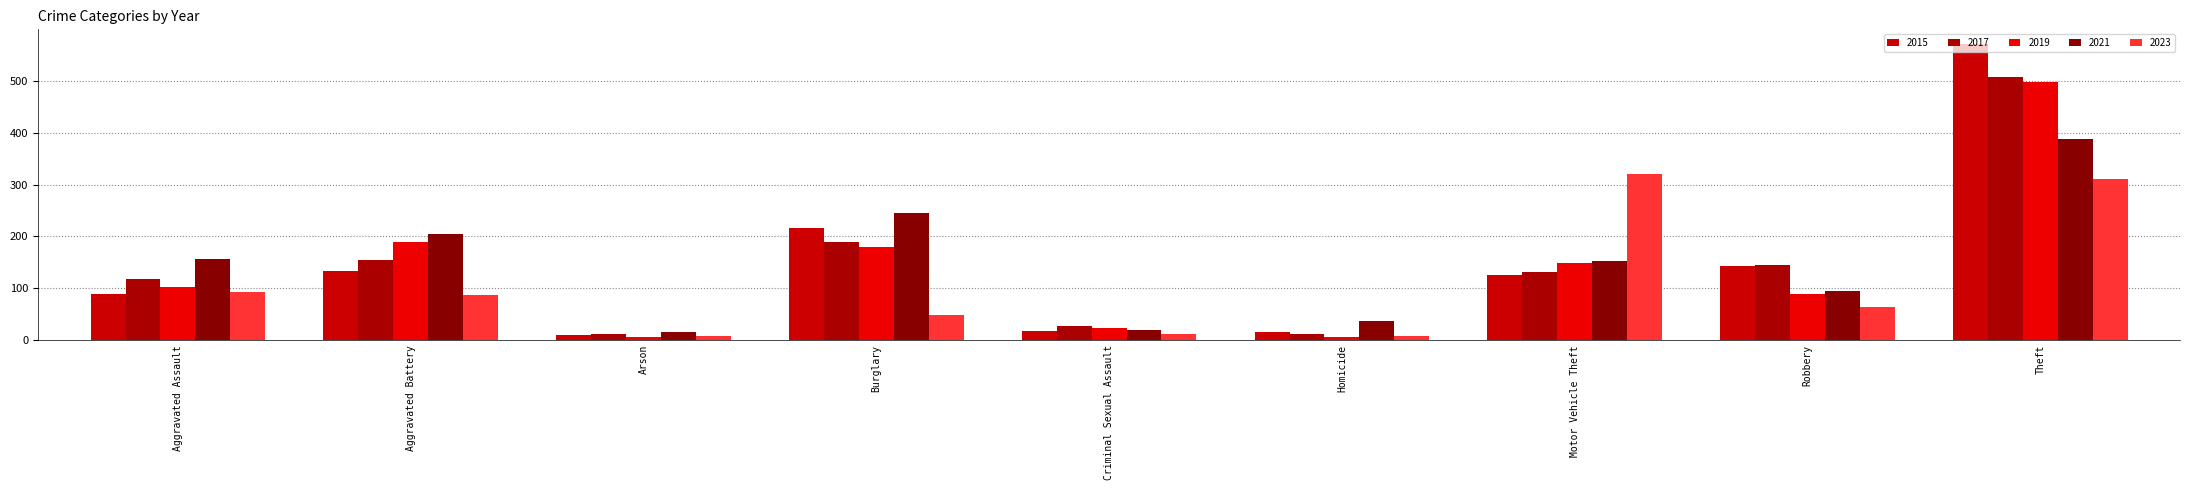

How many bars are there in each group?

5